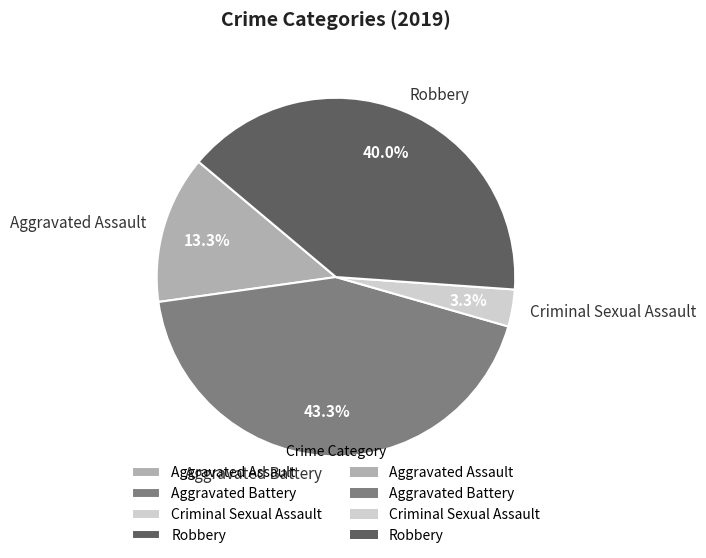

What is the smallest slice in the pie chart?

Criminal Sexual Assault